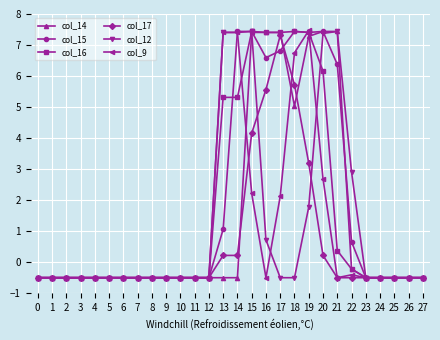

What is the greatest value displayed?

7.5